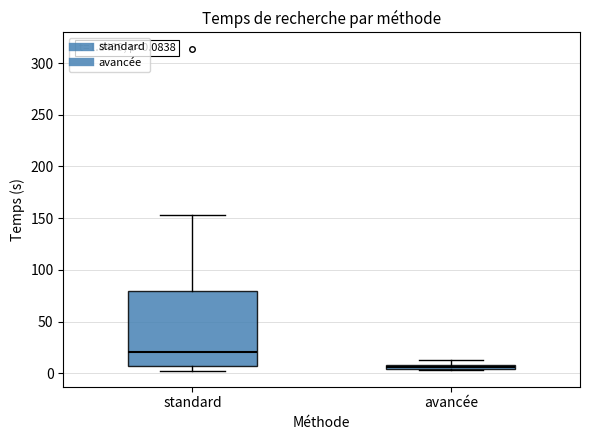

Comparing the boxes themselves (not the whiskers), which one is the tallest?

standard